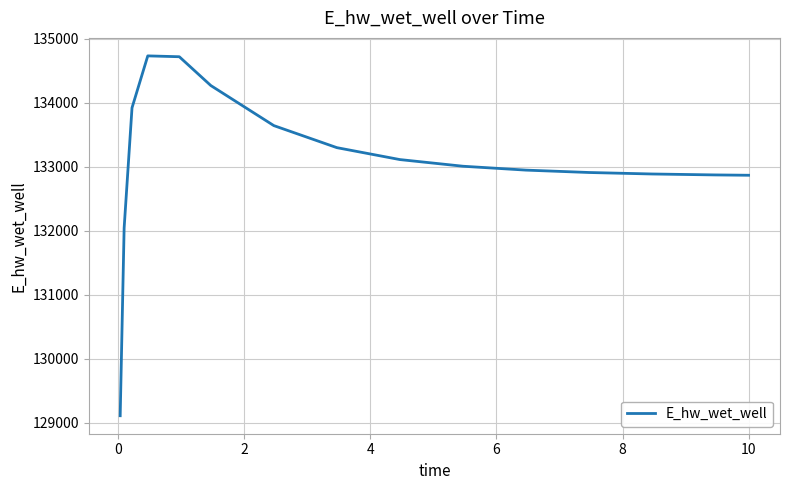

What is the average value?

133089.5